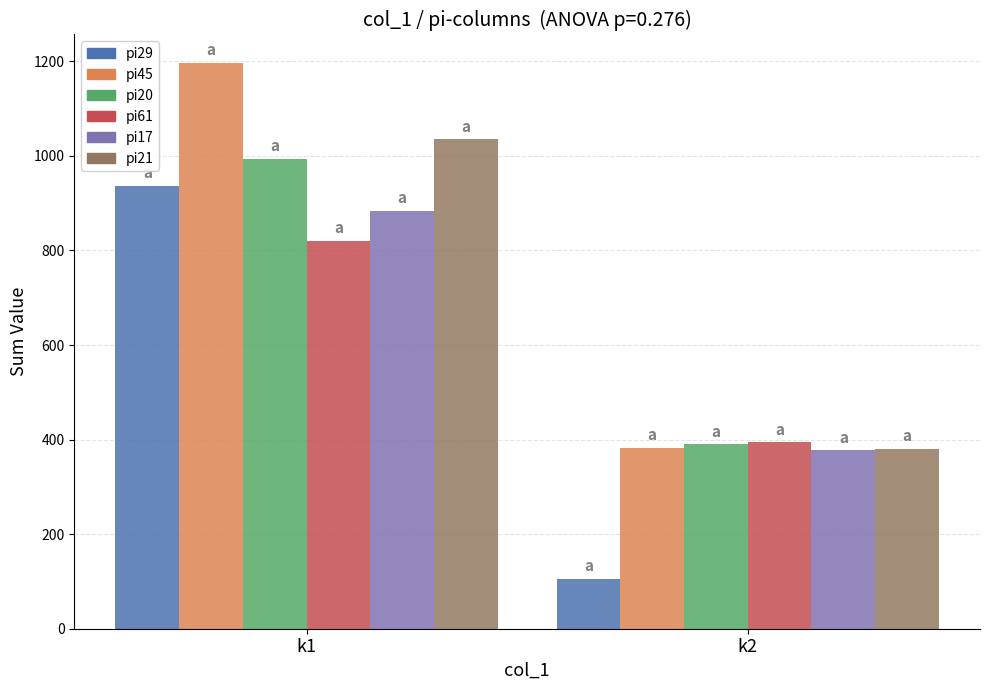

At which category is the sum across all series the highest?

k1